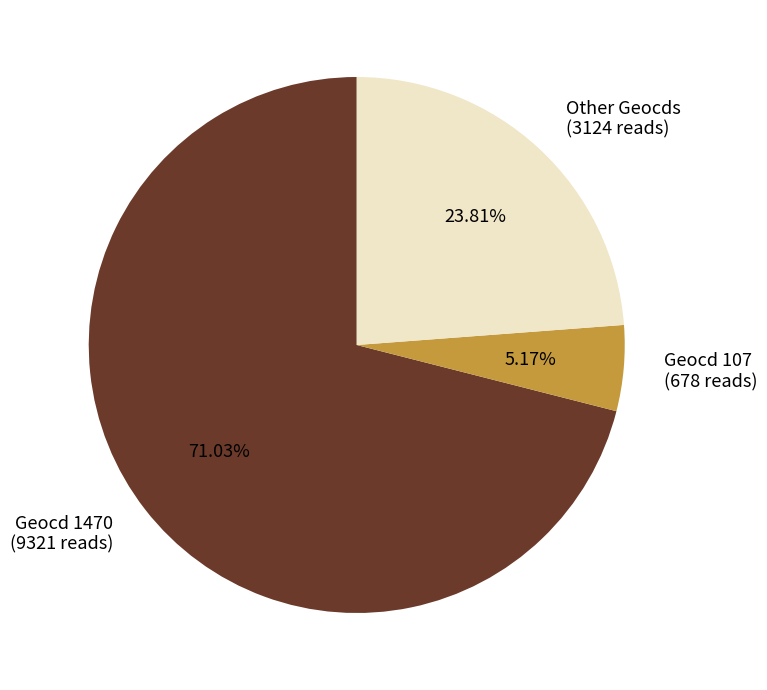

Do Geocd 1470 (9321 reads) and Geocd 107 (678 reads) together represent more than half of the pie?

Yes